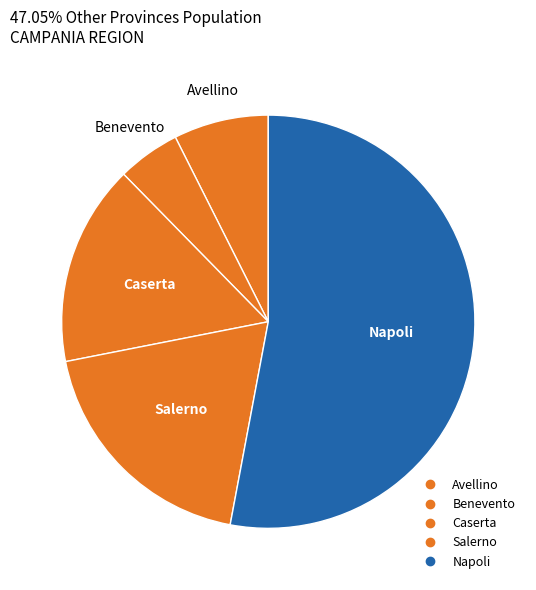

What is the change in value from Avellino to Napoli?

+2626816